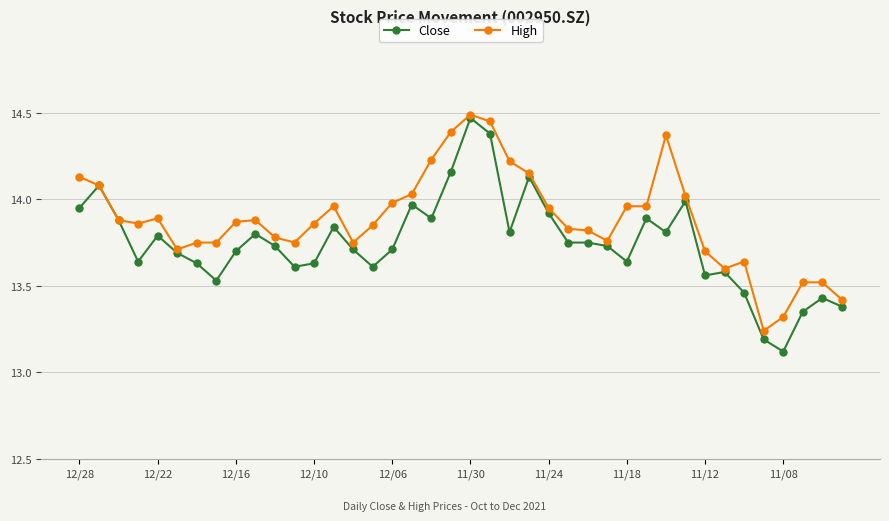

At how many categories does at least one series exceed 14?

11